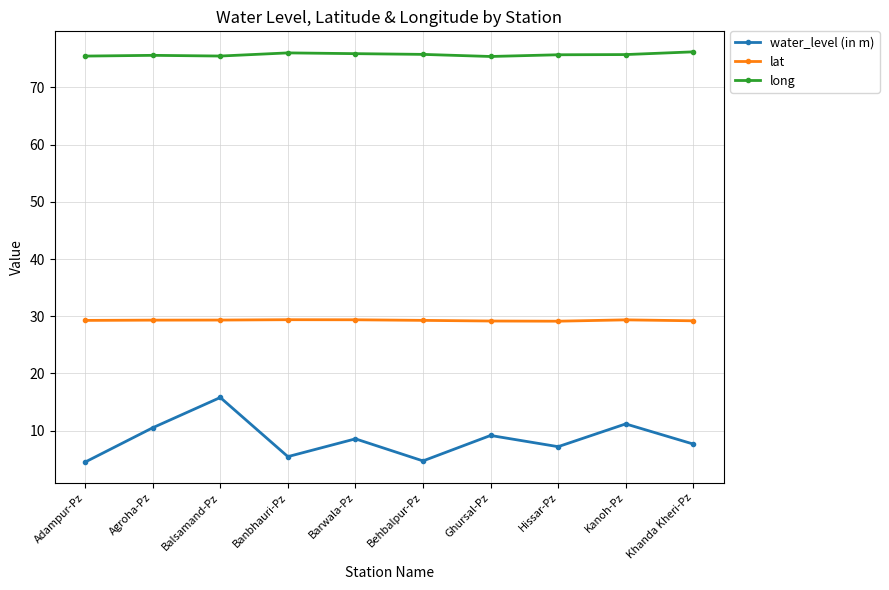

What is the greatest value displayed?

76.2